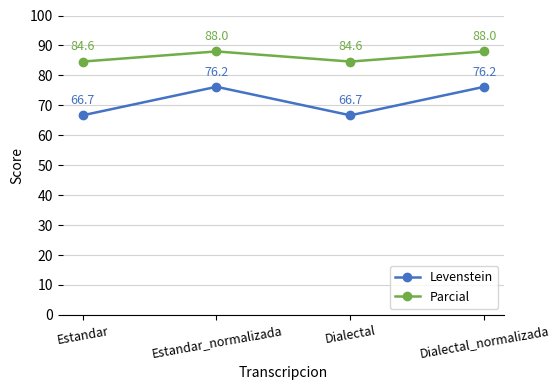

What is the difference between the maximum and minimum values in the Levenstein series?

9.5